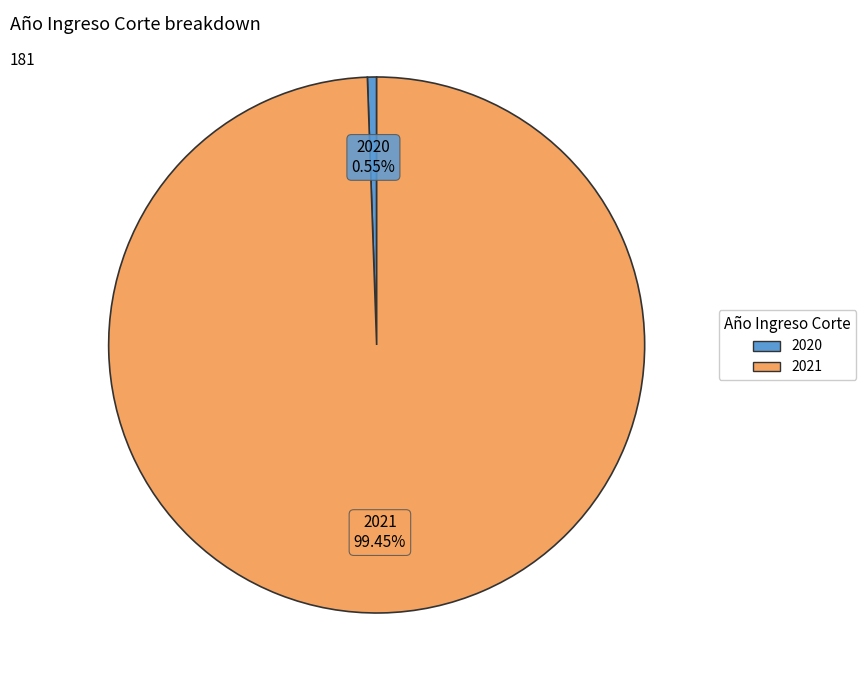

Which category has the smallest portion of the pie?

2020